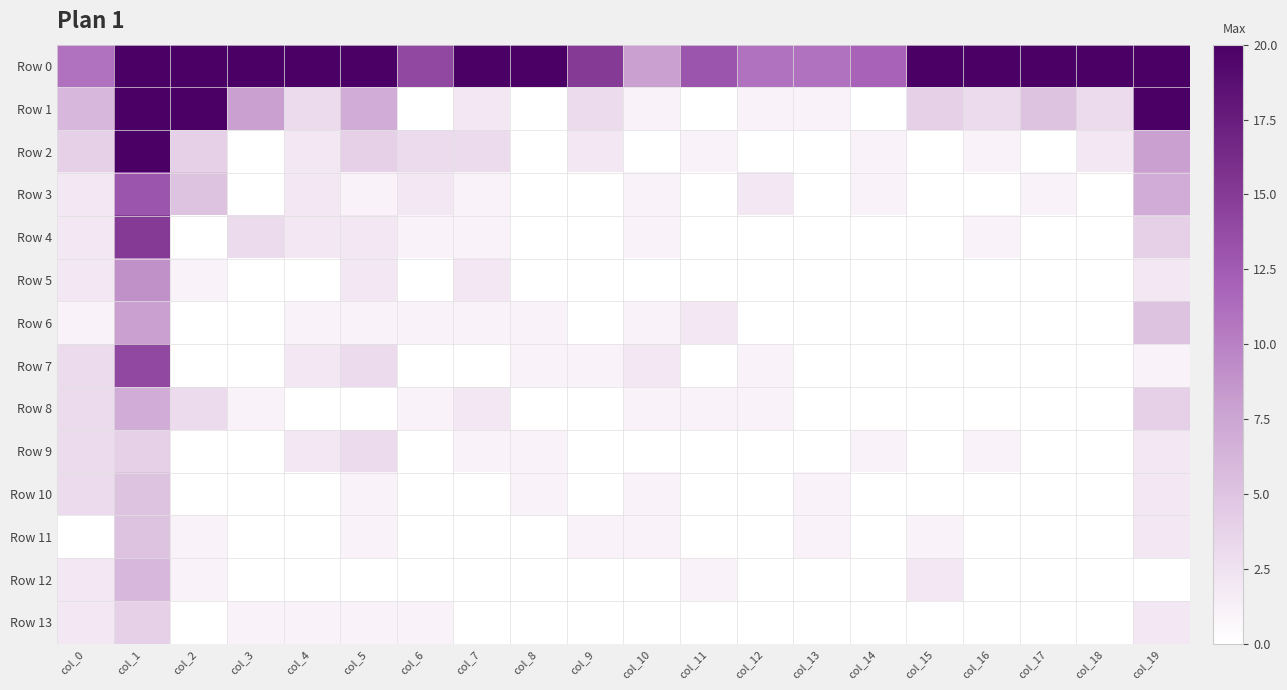

What is the difference between the highest and lowest values at col_5?

20